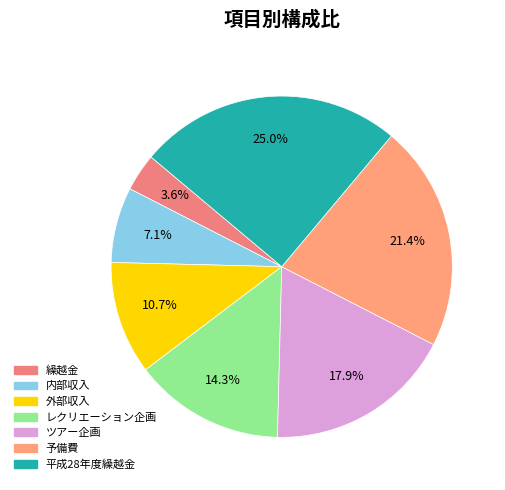

How many slices are in this pie chart?

7